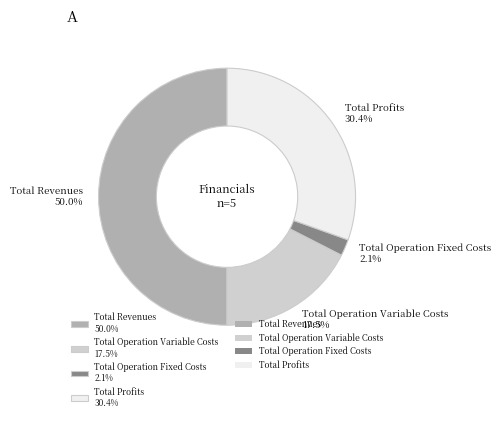

Which slice is the smallest?

Total Operation Fixed Costs 2.1%